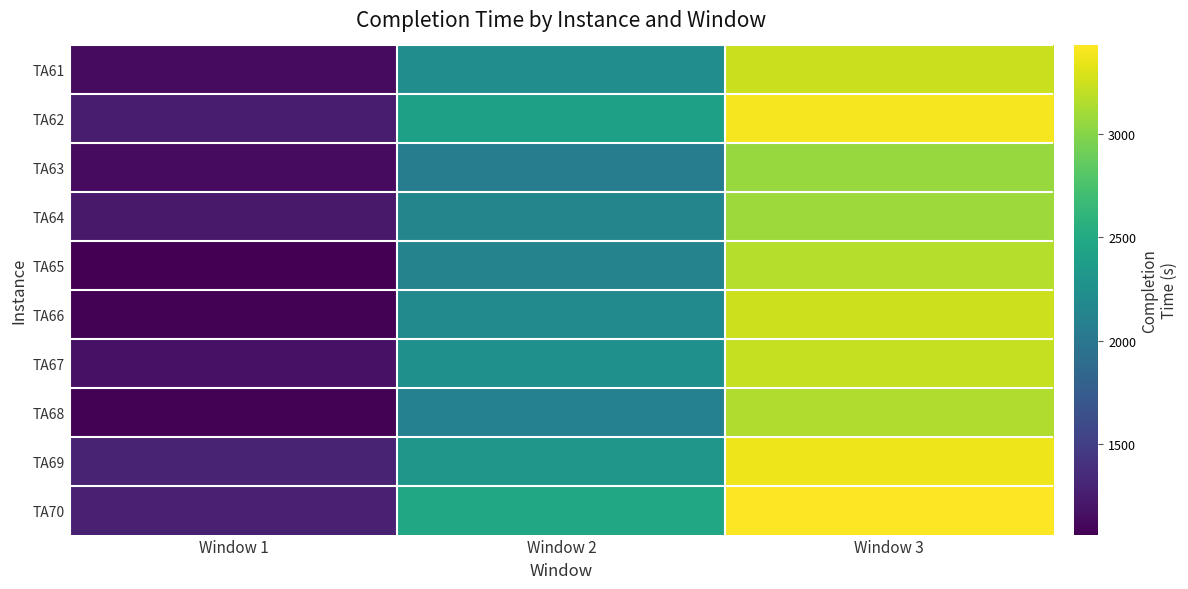

Reading left to right, extract all data points from this chart.

TA61: Window 1=1135	Window 2=2226	Window 3=3235
TA62: Window 1=1239	Window 2=2407	Window 3=3395
TA63: Window 1=1130	Window 2=2061	Window 3=3064
TA64: Window 1=1228	Window 2=2144	Window 3=3080
TA65: Window 1=1063	Window 2=2125	Window 3=3161
TA66: Window 1=1073	Window 2=2193	Window 3=3250
TA67: Window 1=1179	Window 2=2250	Window 3=3221
TA68: Window 1=1079	Window 2=2103	Window 3=3147
TA69: Window 1=1287	Window 2=2315	Window 3=3366
TA70: Window 1=1283	Window 2=2483	Window 3=3428